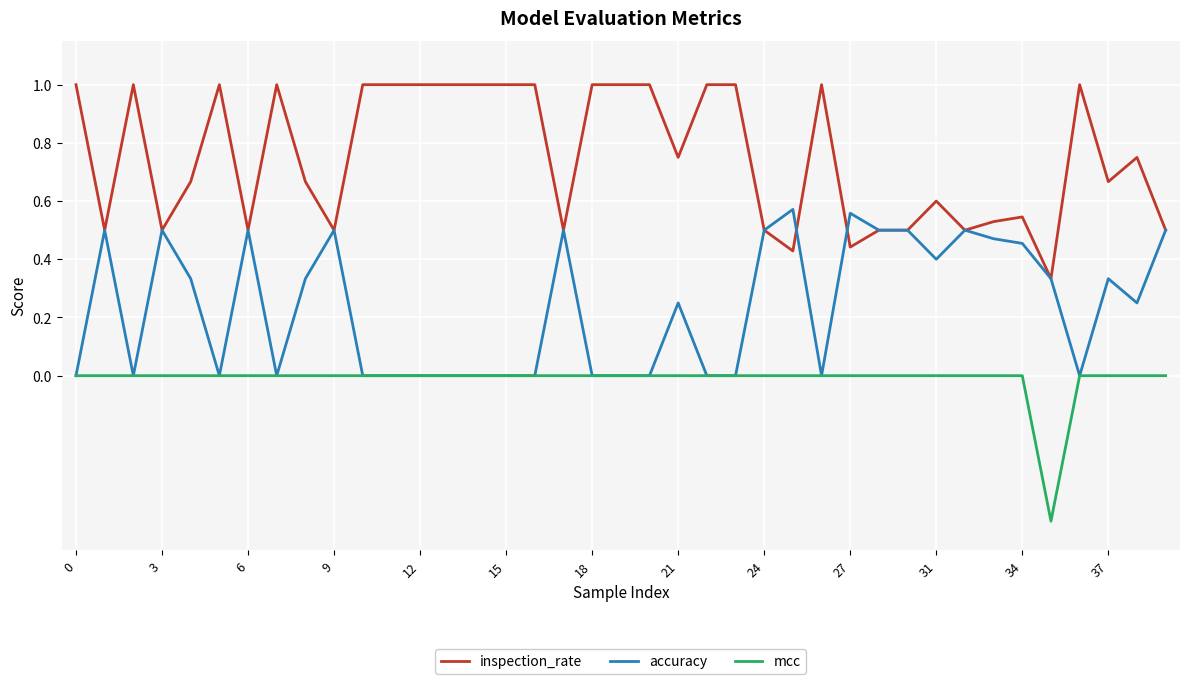

Which series has the widest spread of values?

inspection_rate